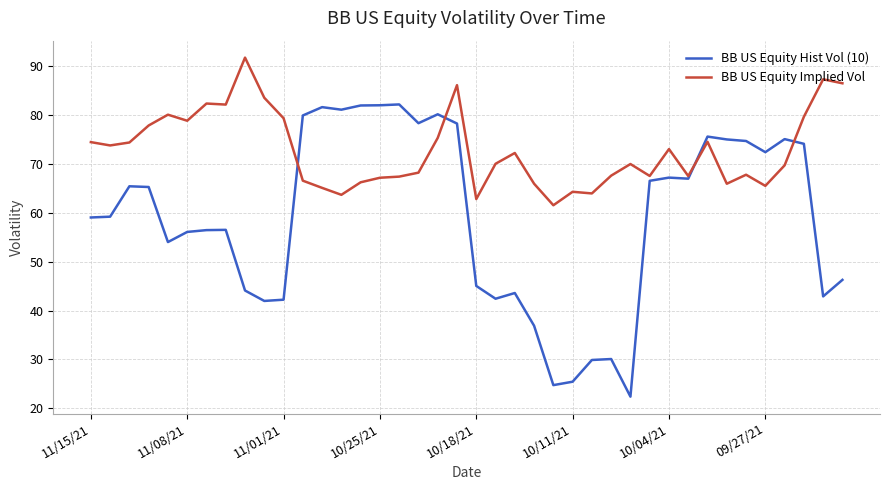

In BB US Equity Hist Vol (10), how many points are lower than both neighbors (excluding endpoints)?

10